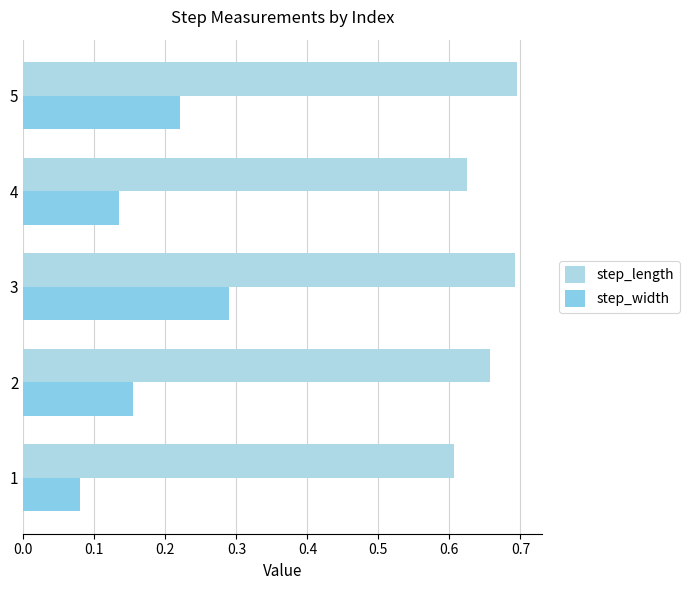

How many bars are there in total?

10